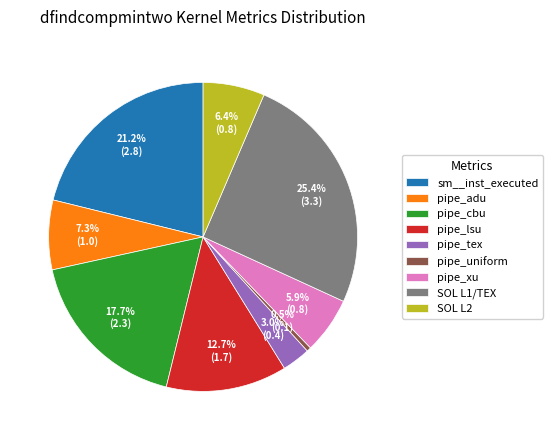

How much of the chart is everything except pipe_tex?

97.0%